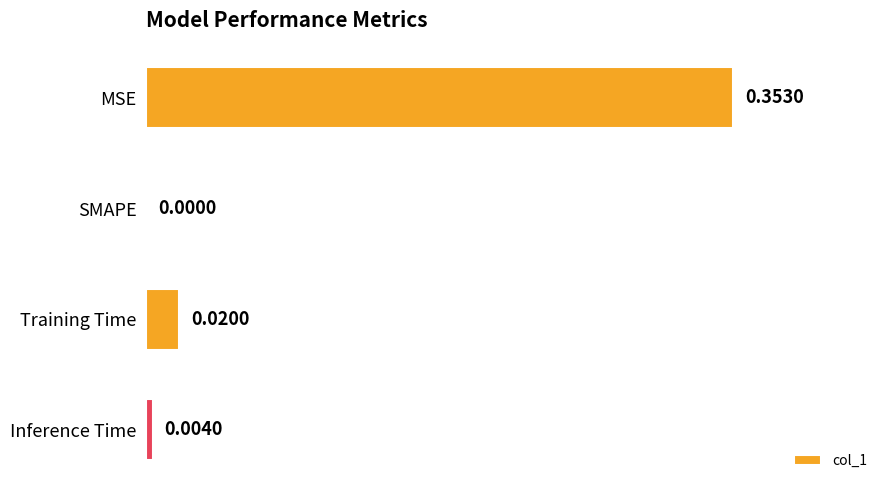

What is the average value?

0.1